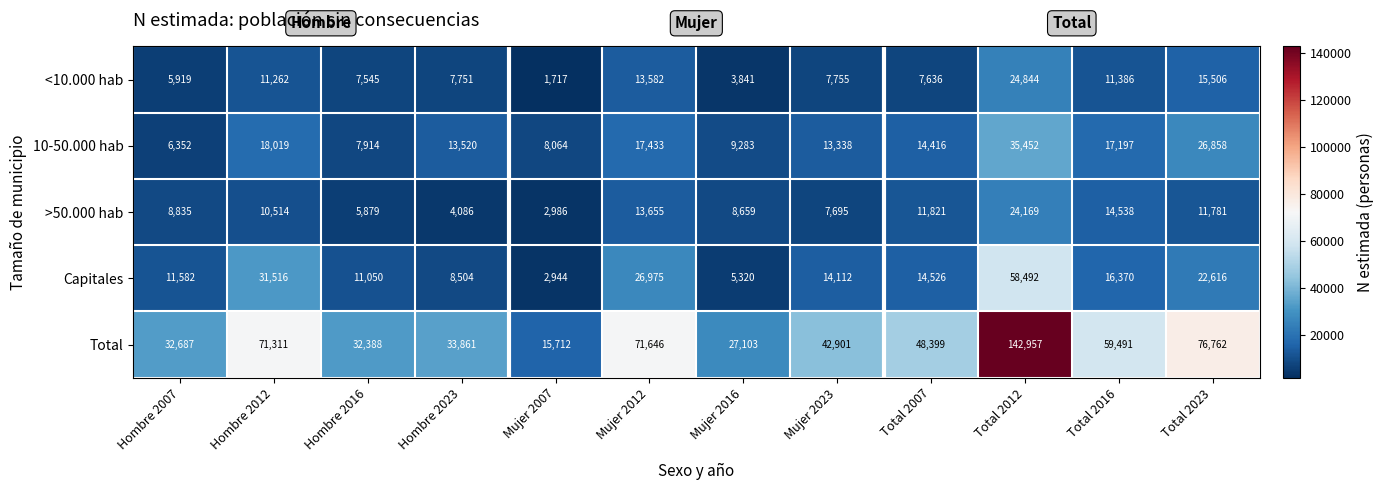

At Hombre 2023, list the series in order from smallest to largest.

>50.000 hab, <10.000 hab, Capitales, 10-50.000 hab, Total